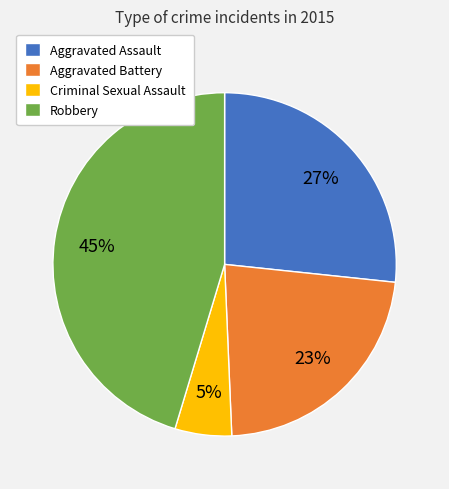

Does Criminal Sexual Assault represent more than half of the total?

No